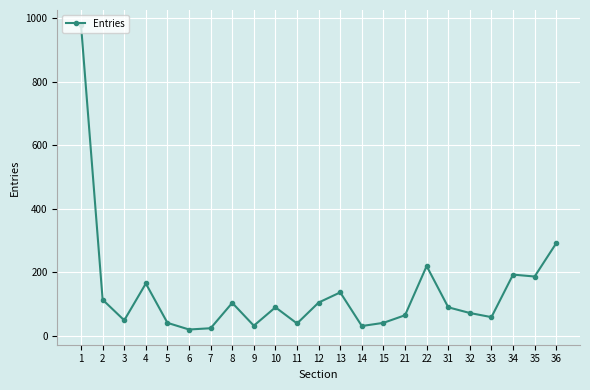

Which has a higher value, 7 or 3?

3